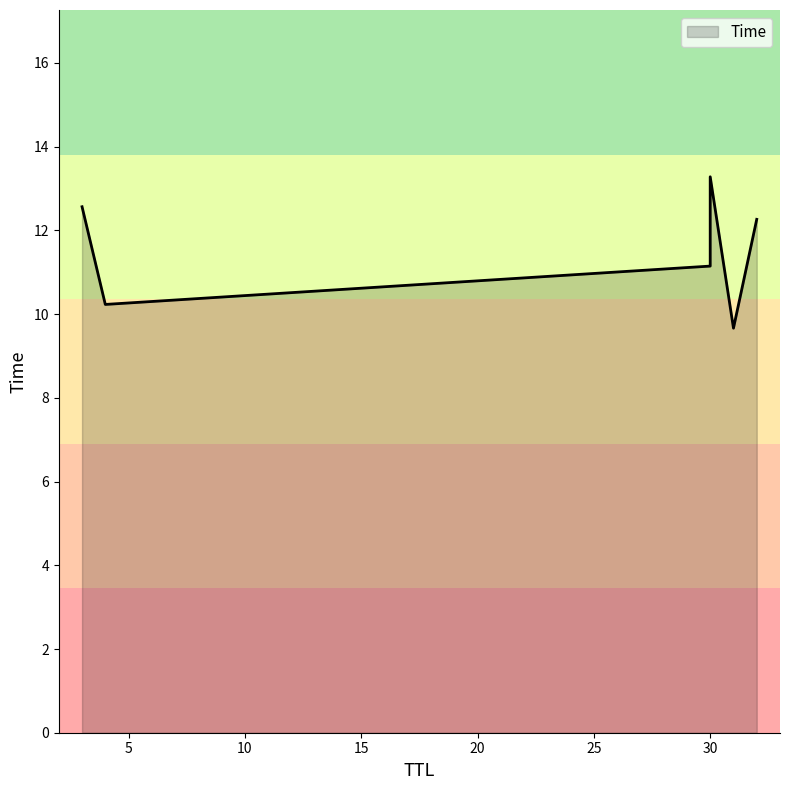

Is it true that the value at 31 is 9.7?

True